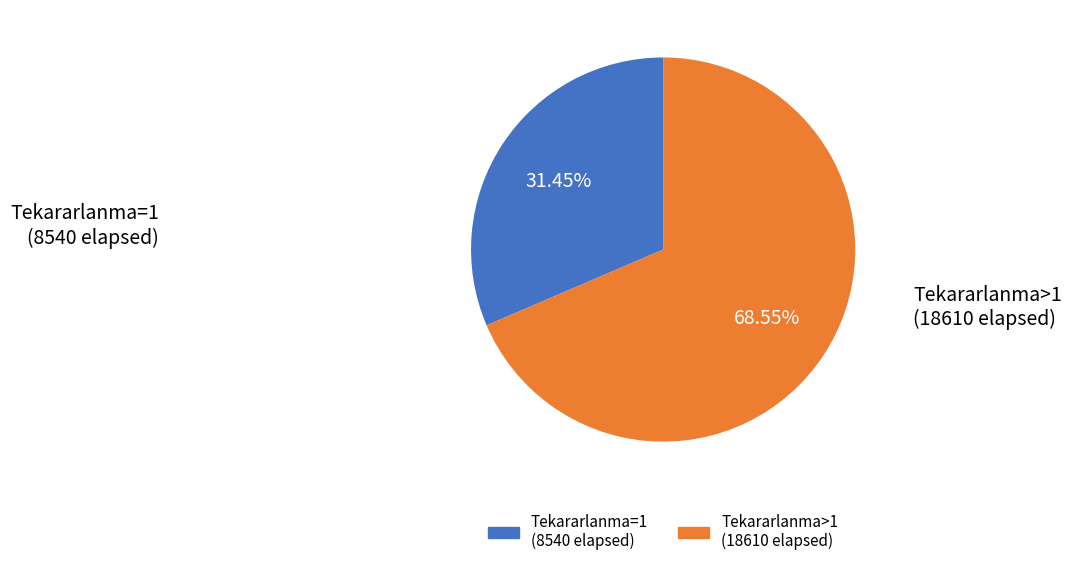

Is there a majority slice in this chart?

Yes